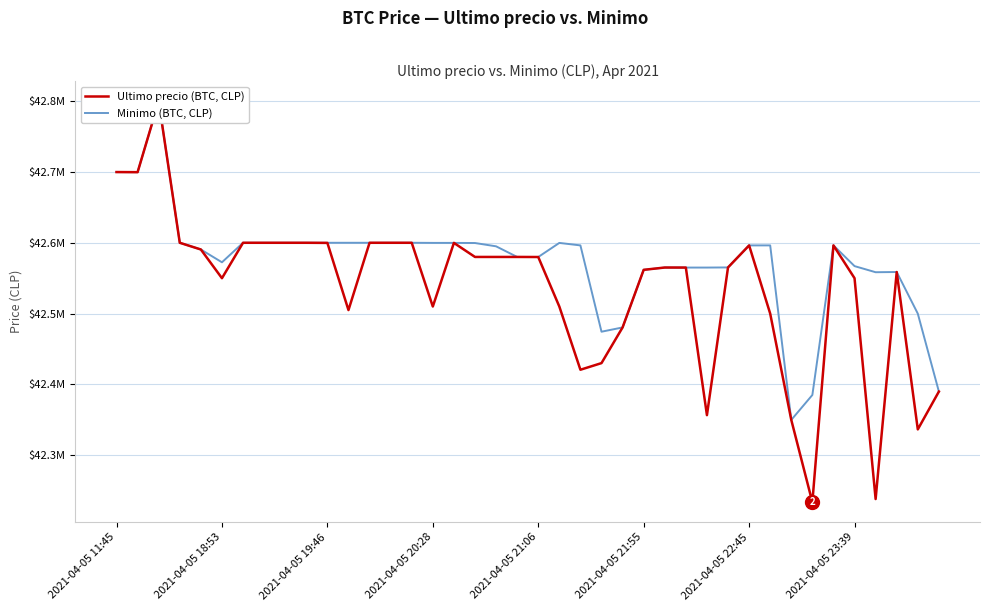

At which label does Minimo (BTC, CLP) first exceed 42596298?

2021-04-05 11:45